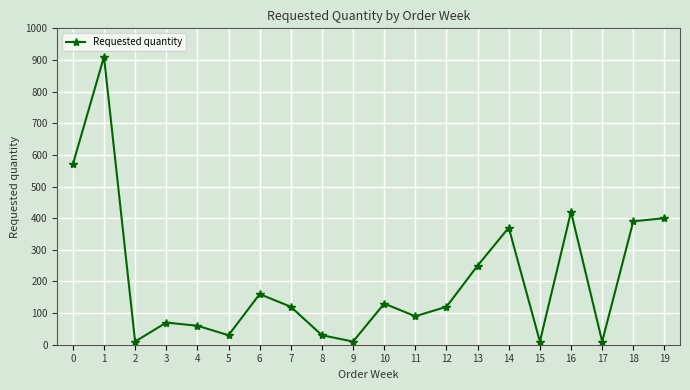

Which label corresponds to the largest value in the chart?

1